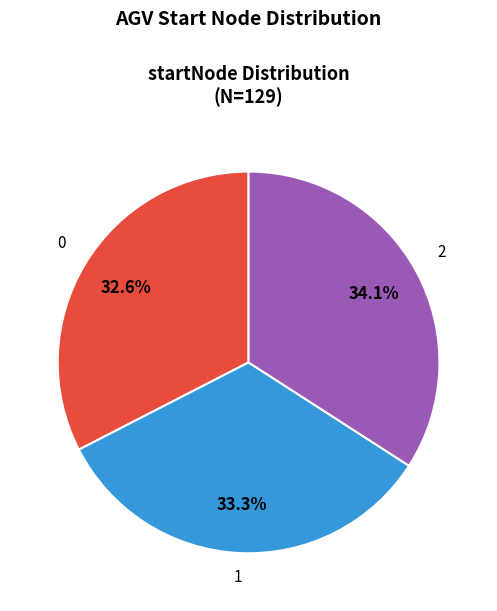

True or false: 1 accounts for 28% of the total.

False